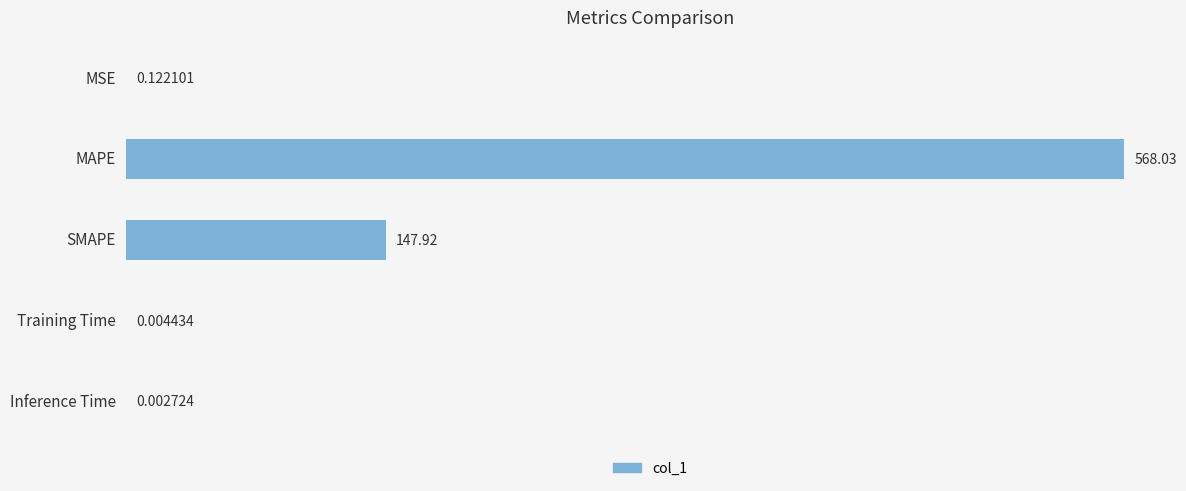

What is the sum of all values?

716.1